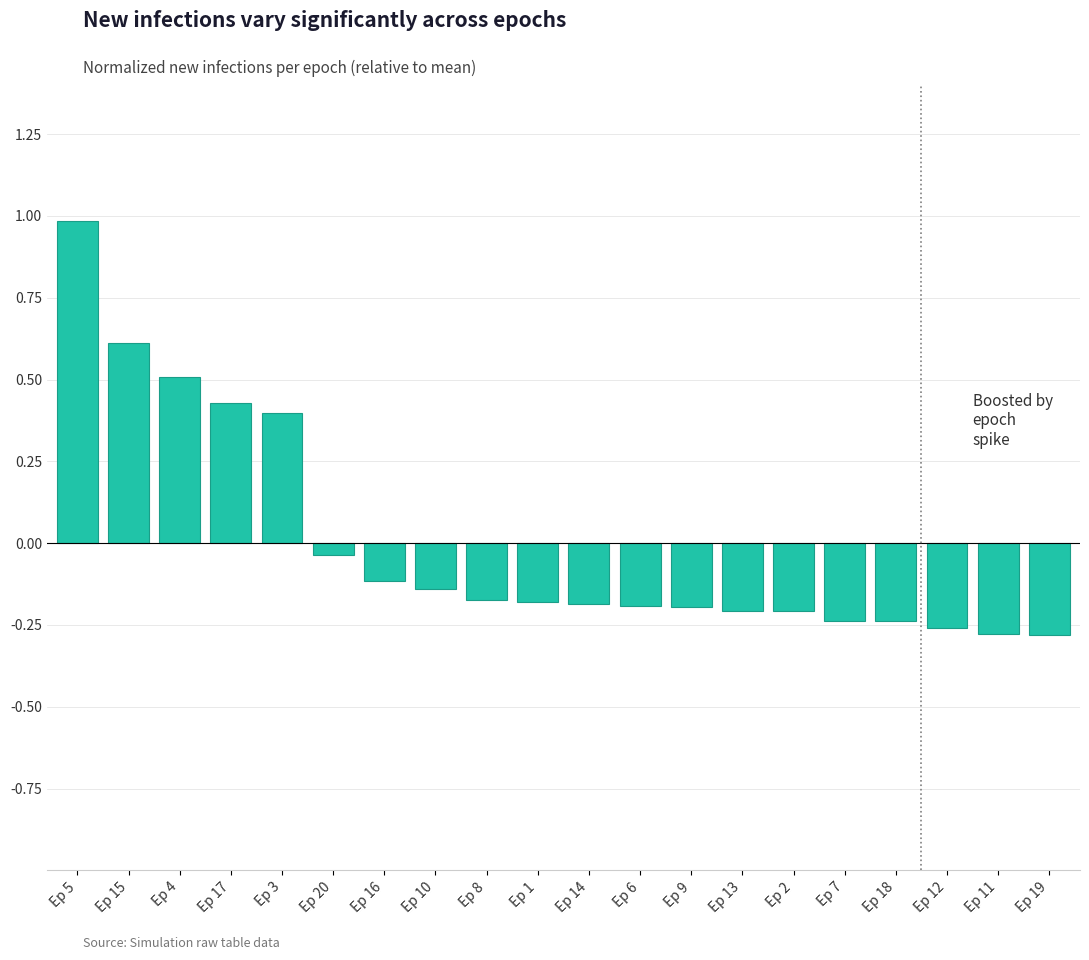

What position from the right is Ep 16?

14